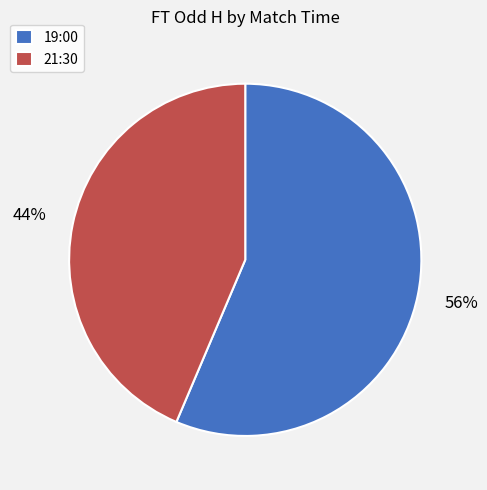

How many slices are in this pie chart?

2